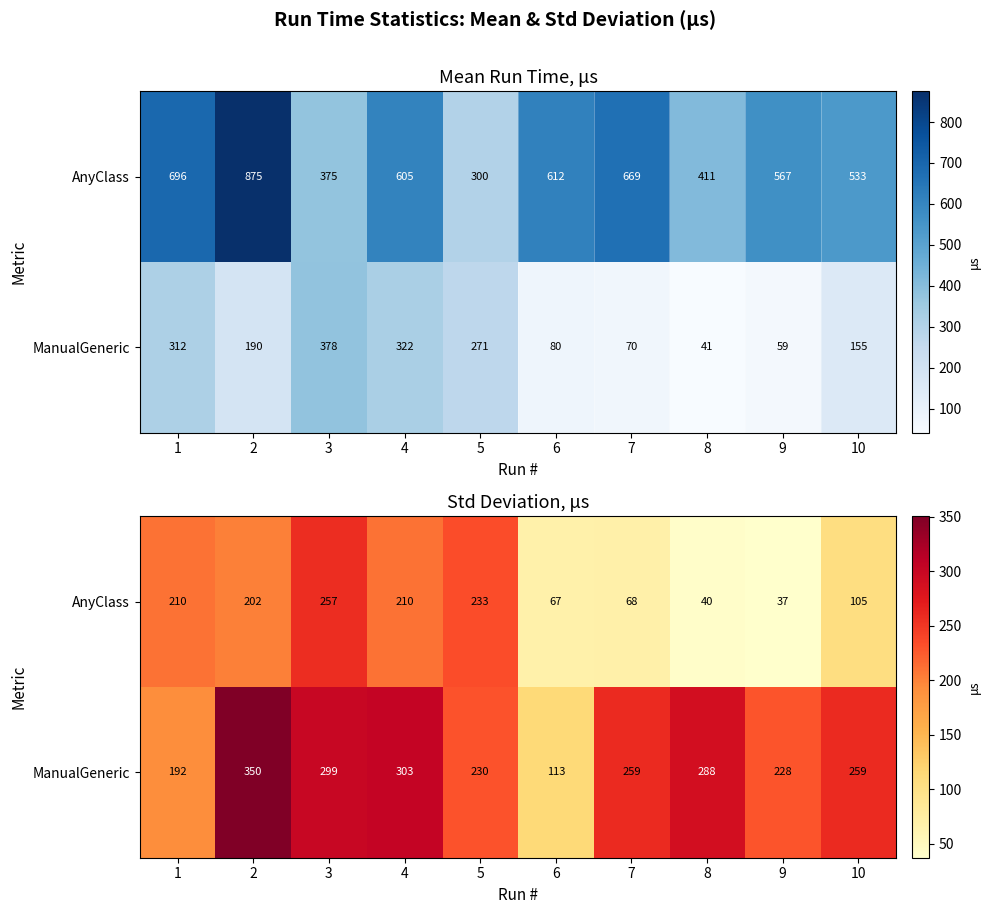

At which category does the chart reach its peak across all series?

2